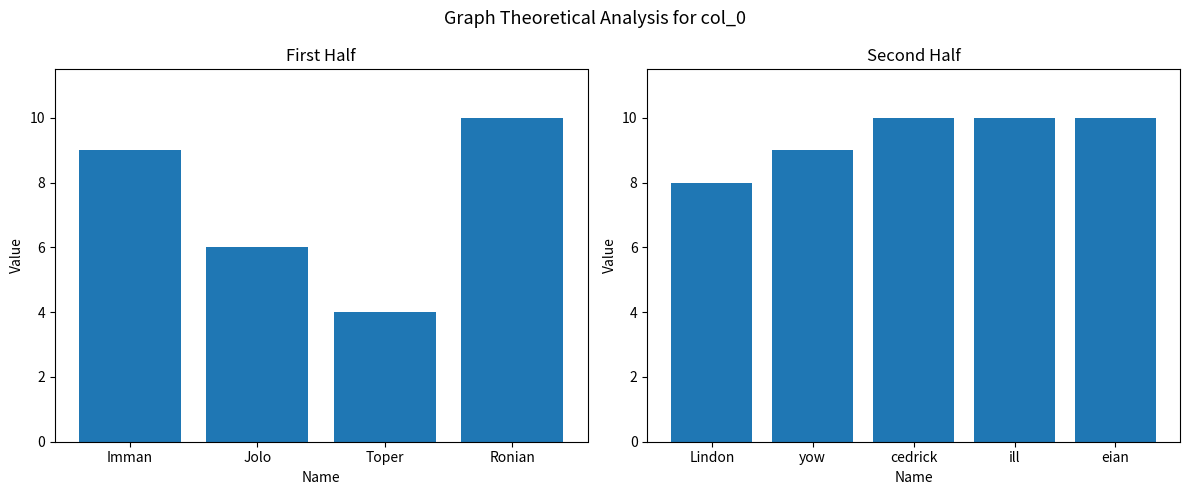

At which label does the data first exceed 9?

Ronian